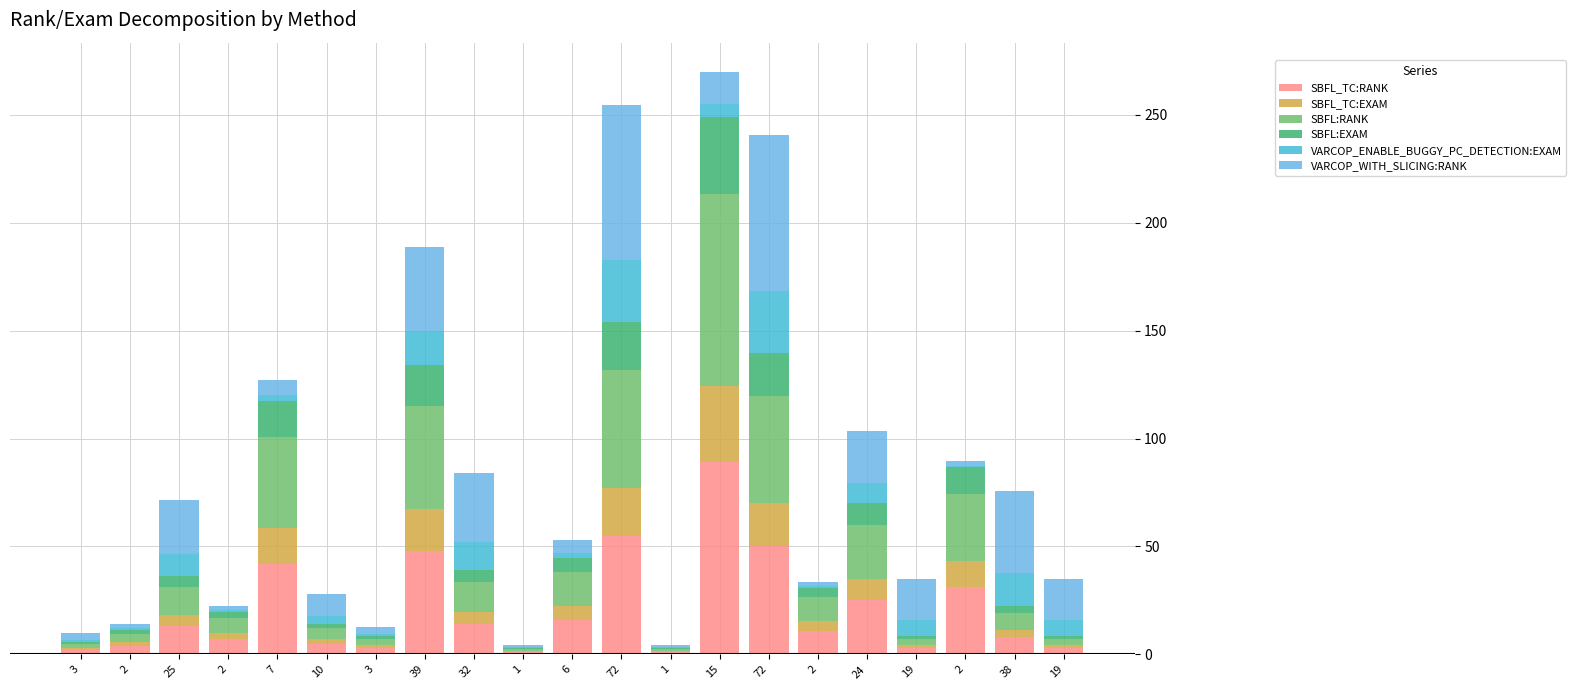

Which series has the widest spread of values?

SBFL_TC:RANK